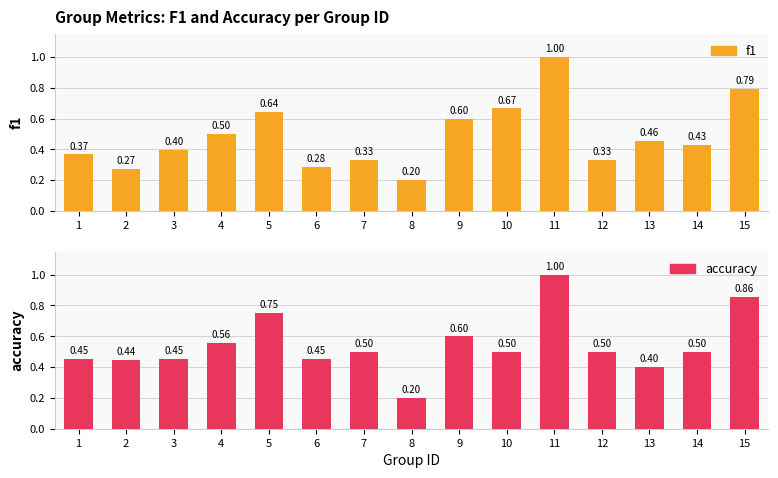

List the labels in order of f1 value, smallest first.

8, 2, 6, 7, 12, 1, 3, 14, 13, 4, 9, 5, 10, 15, 11